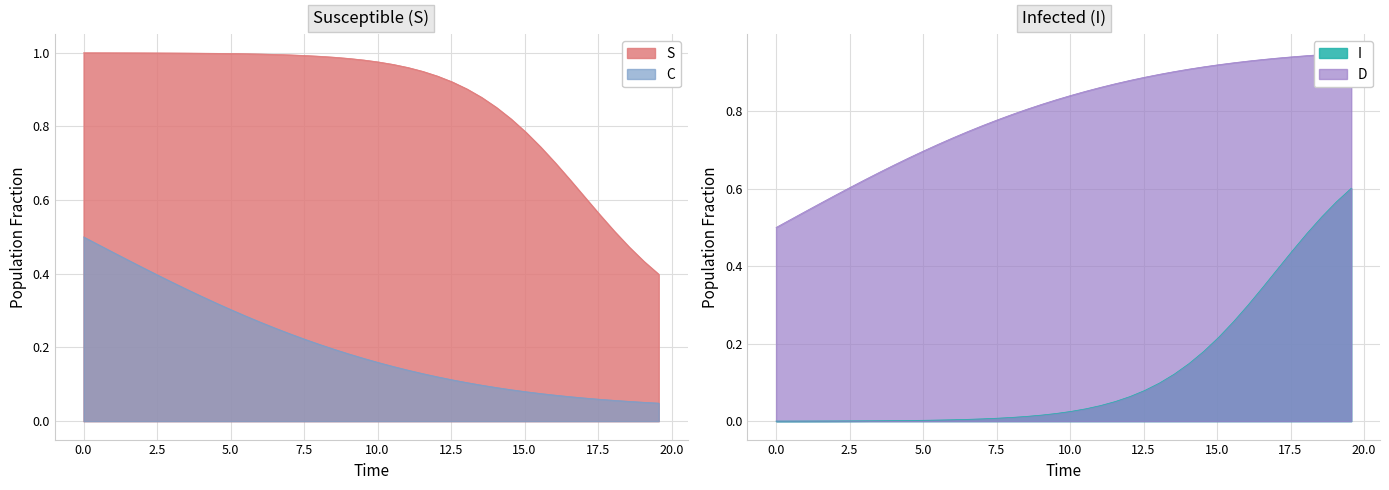

True or false: C and S intersect in this chart.

False